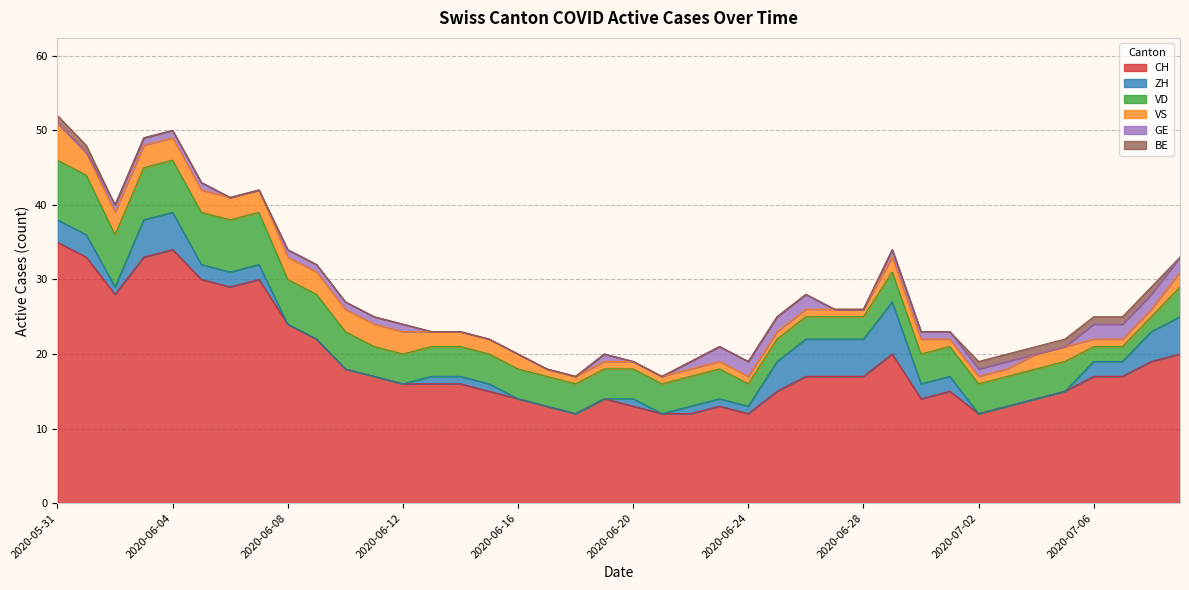

The CH series shows 20 at 2020-06-20. True or false?

False